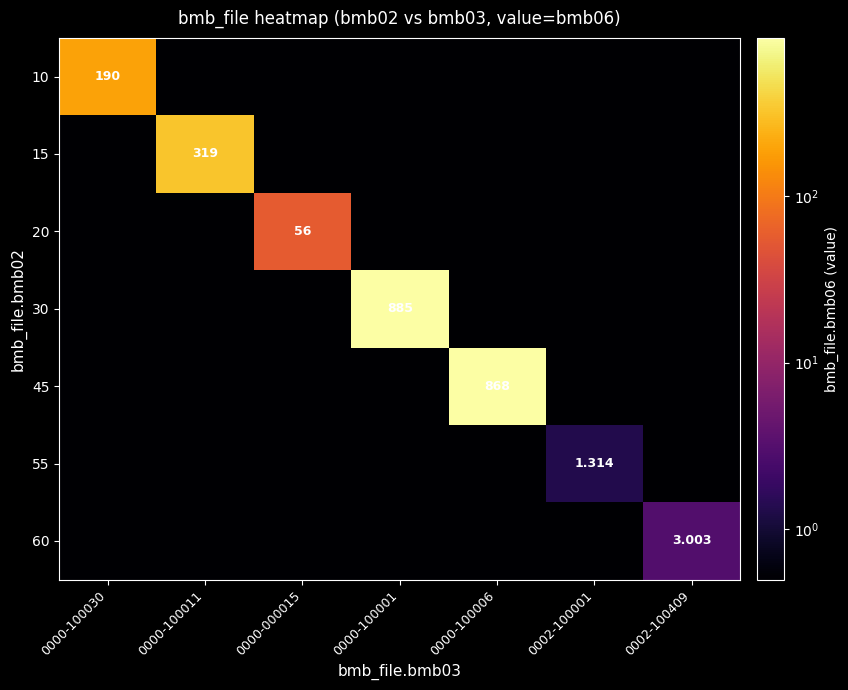

Is the value of 10 at 0002-100001 greater than the value of 45 at 0000-100011?

No